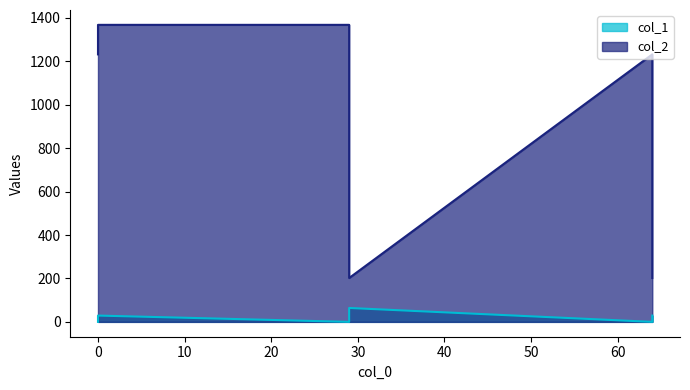

How many lines are shown in the chart?

2